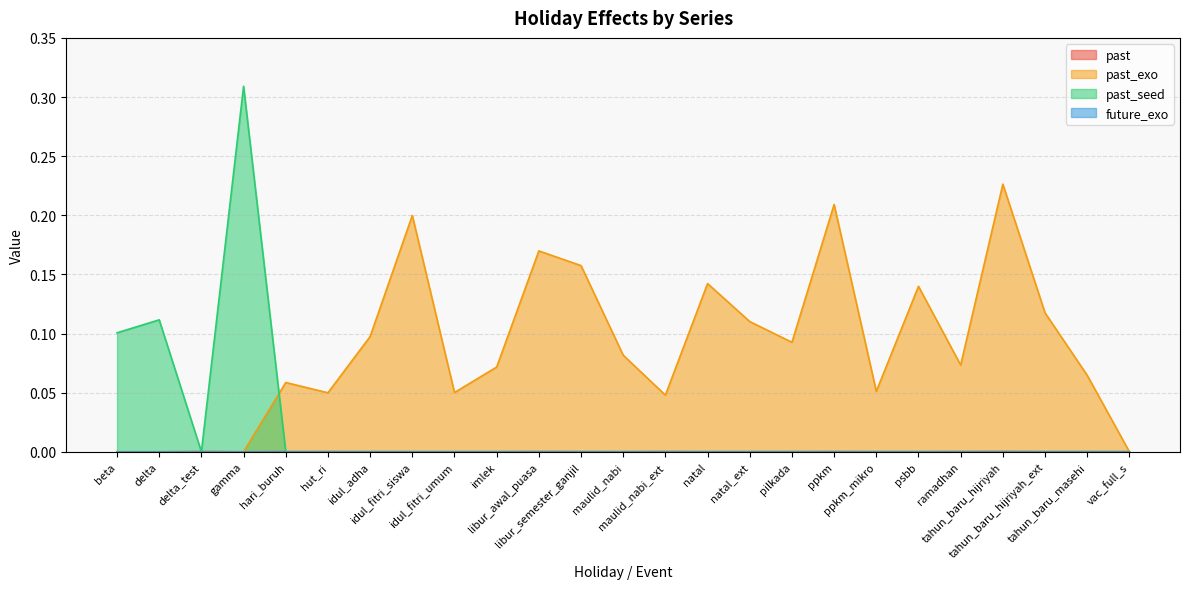

Where is the first local maximum for past?

delta_test